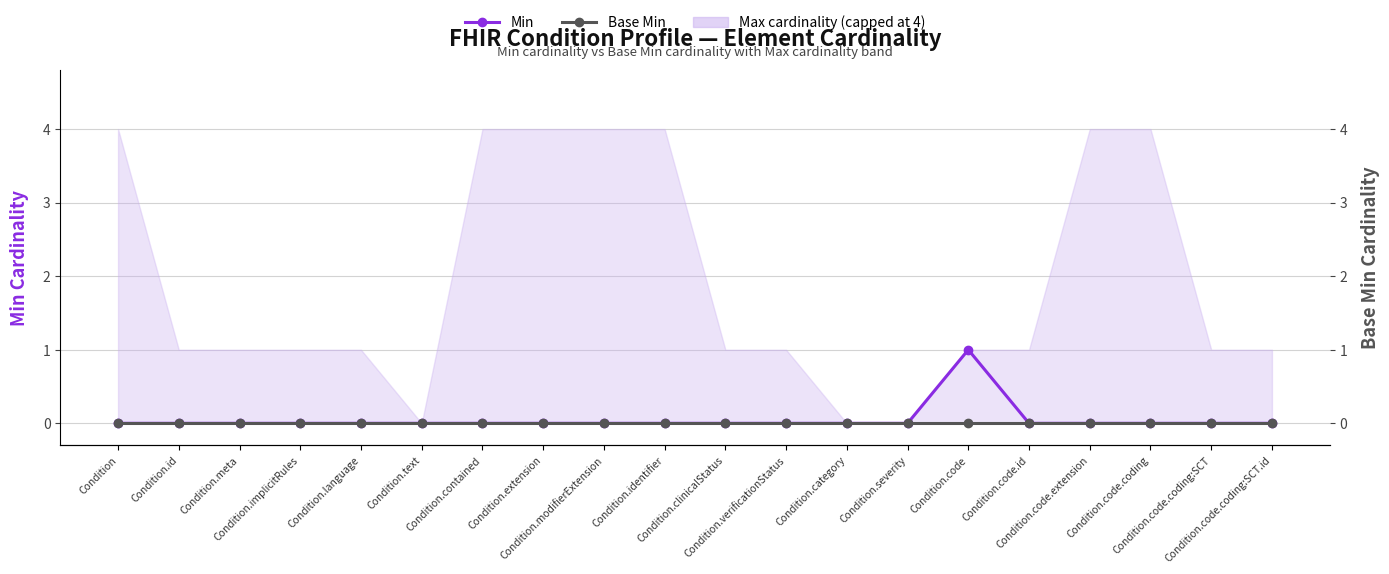

Rank the series by their maximum value, from highest to lowest.

Min, Base Min